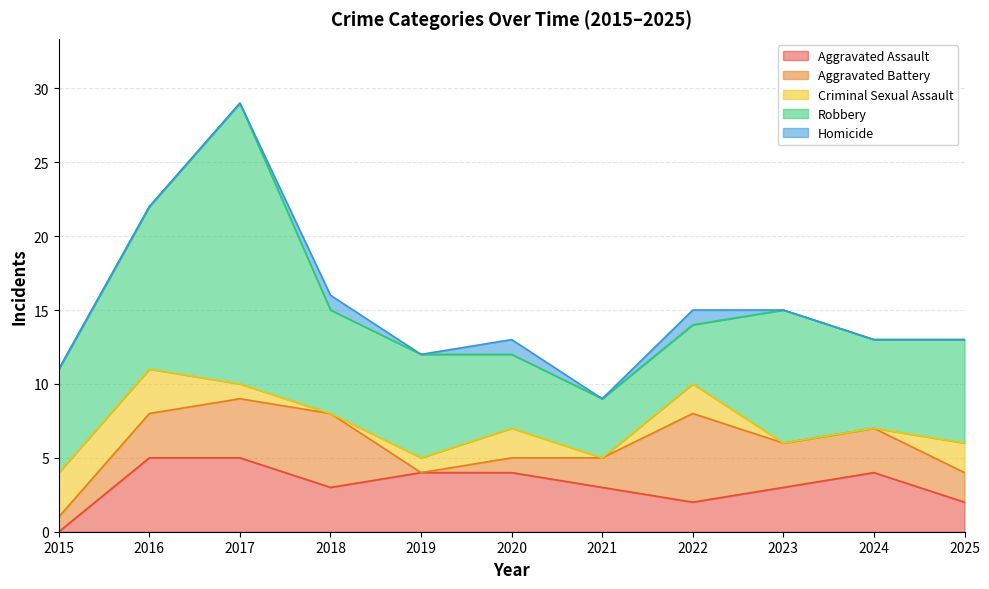

At which label does Aggravated Assault reach its peak?

2016